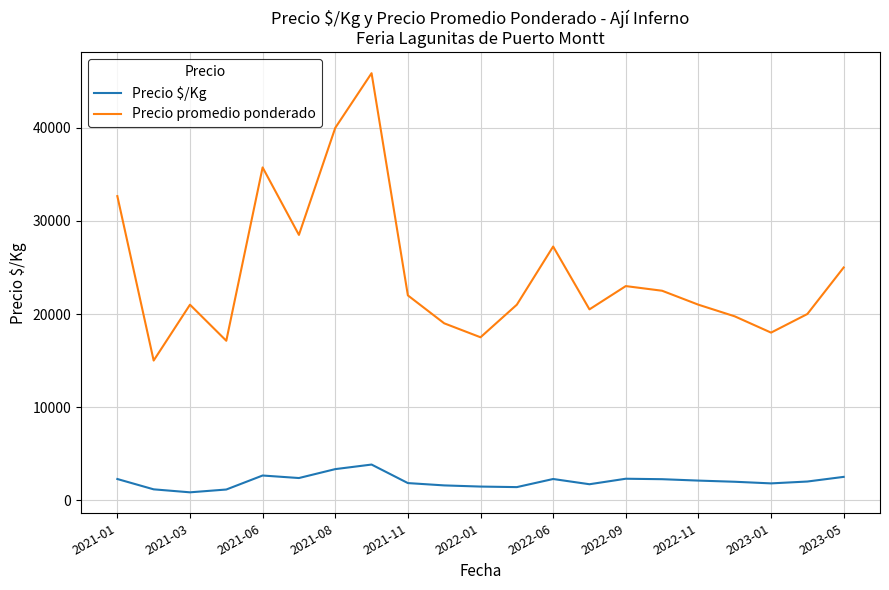

What is the maximum value shown in the chart?

45875.0